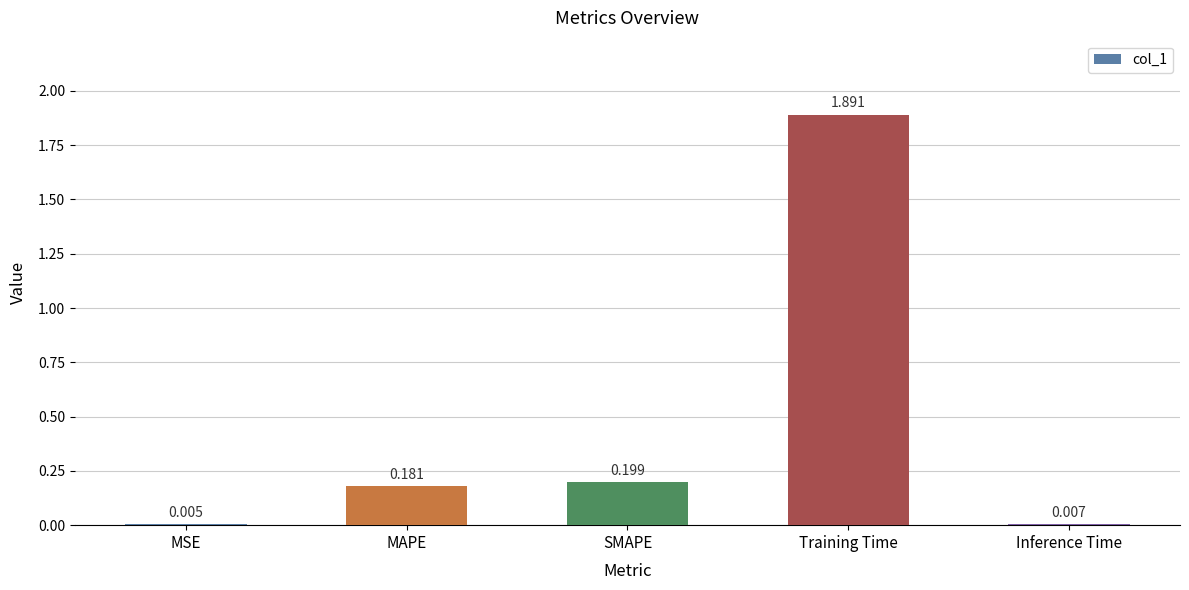

Which label corresponds to the largest value in the chart?

Training Time